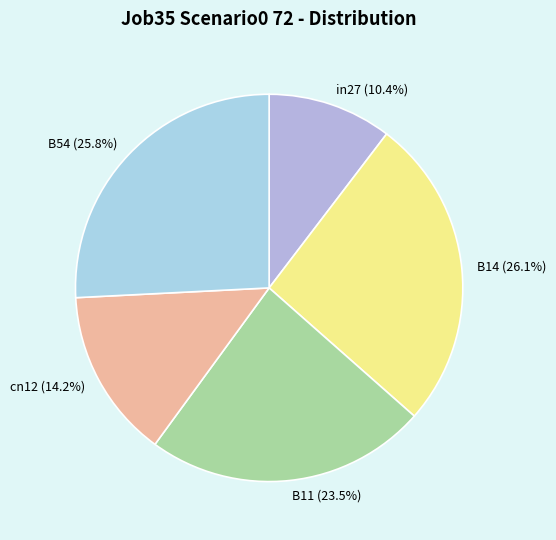

Which has a higher value, B11 or B14?

B14